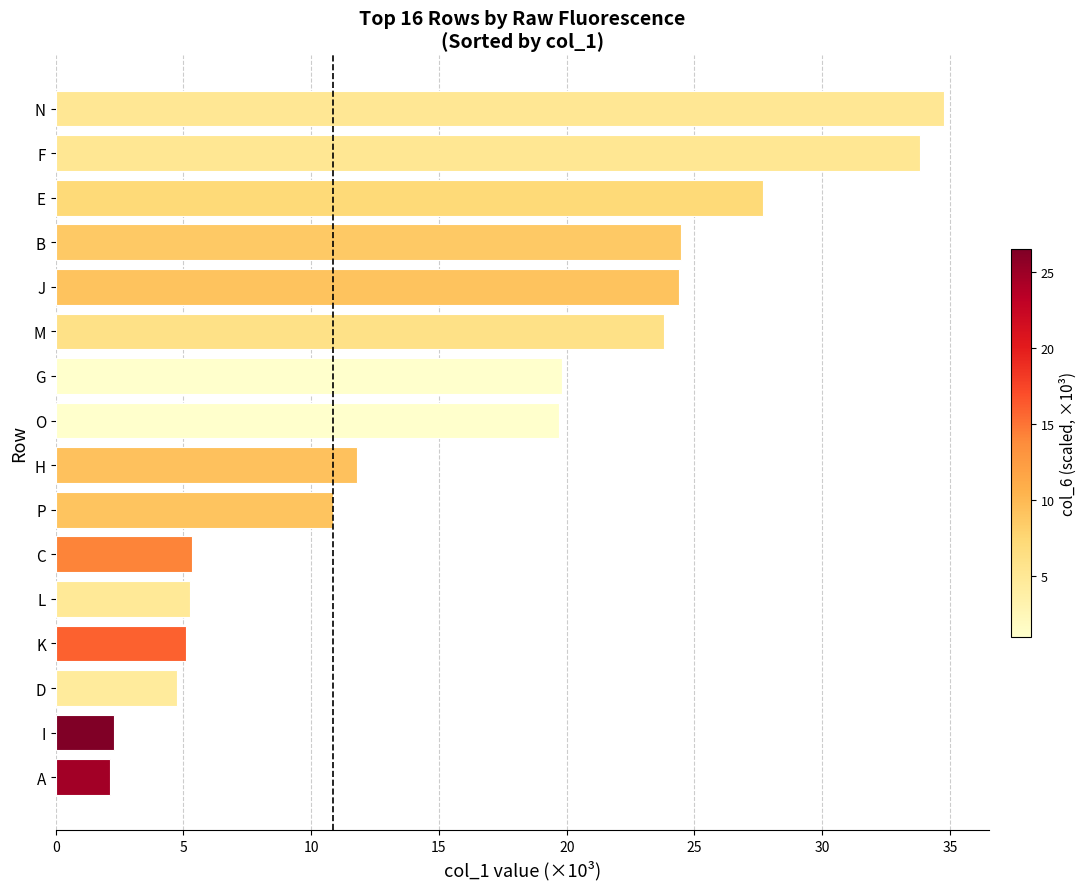

What is the difference between the second highest and minimum values?

31.7